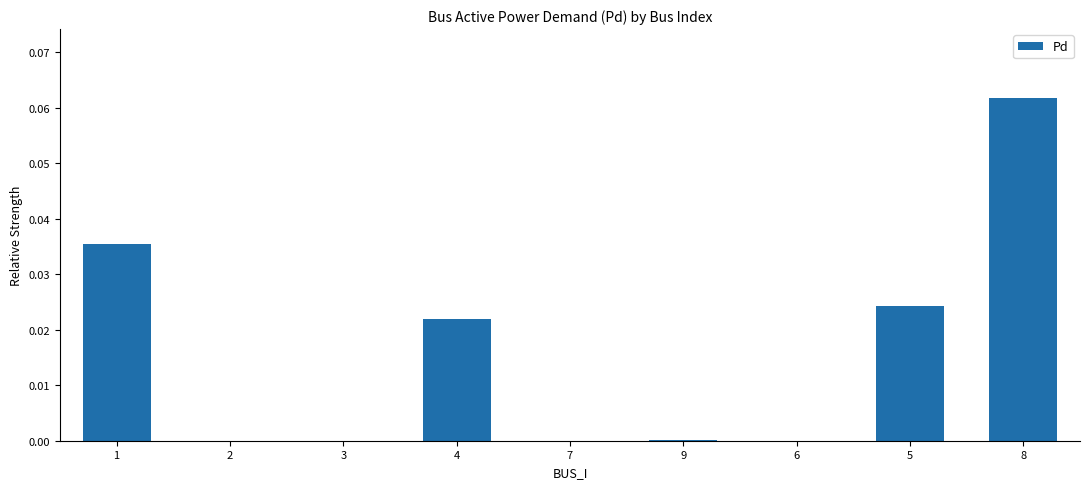

Which has a higher value, 8 or 2?

8